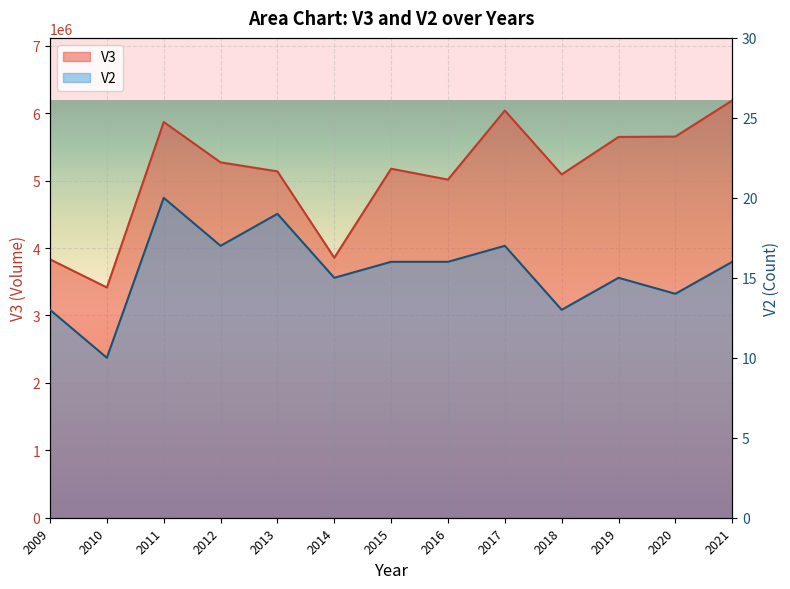

Between 2012 and 2019, which series saw the biggest shift?

V3